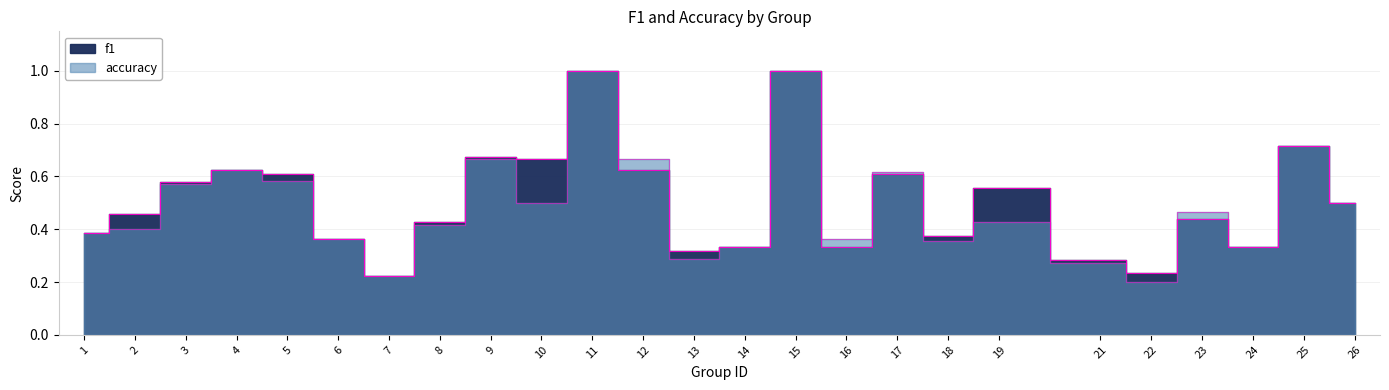

Between 21 and 22, which series saw the biggest shift?

accuracy